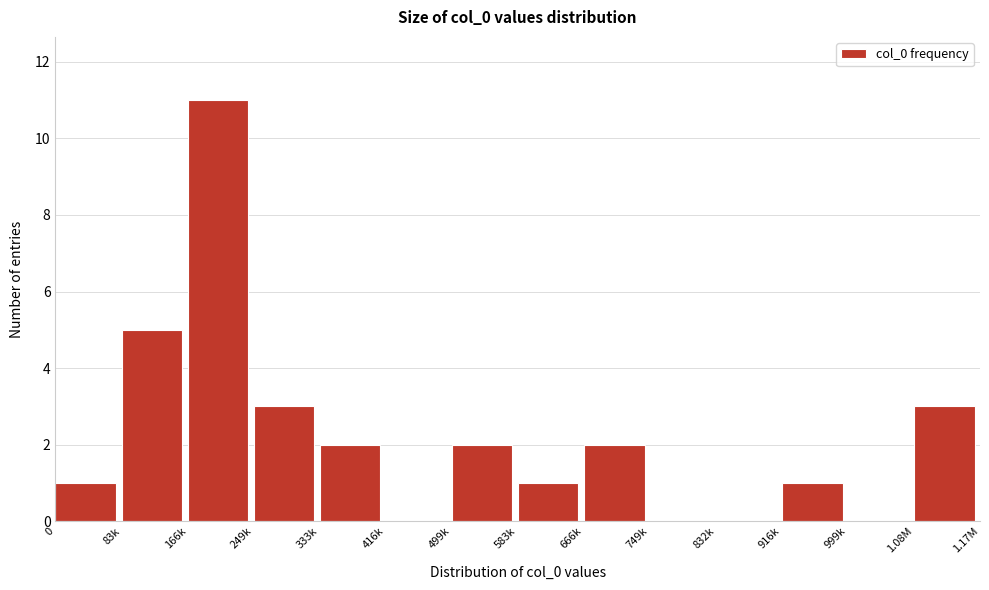

Reading left to right, list all the values displayed in this chart.

0=1	83k=5	166k=11	249k=3	333k=2	416k=0	499k=2	583k=1	666k=2	749k=0	832k=0	916k=1	999k=0	1.08M=3